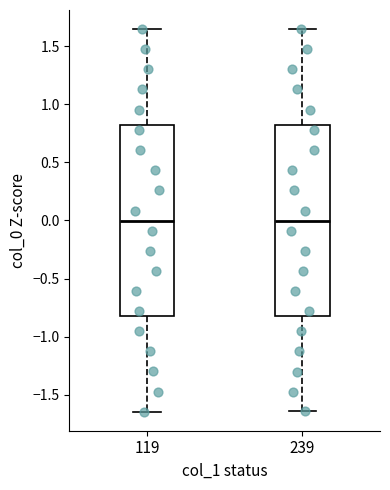

Reading left to right, read every box against the y-axis: the position of its median line, the range the box covers, and the ends of its whiskers. The values are not printed on the chart, so give them approximately, as read against the axis.

119: median 0.00, box -0.80 to 0.85, whiskers -1.65 to 1.65
239: median 0.00, box -0.80 to 0.80, whiskers -1.65 to 1.65